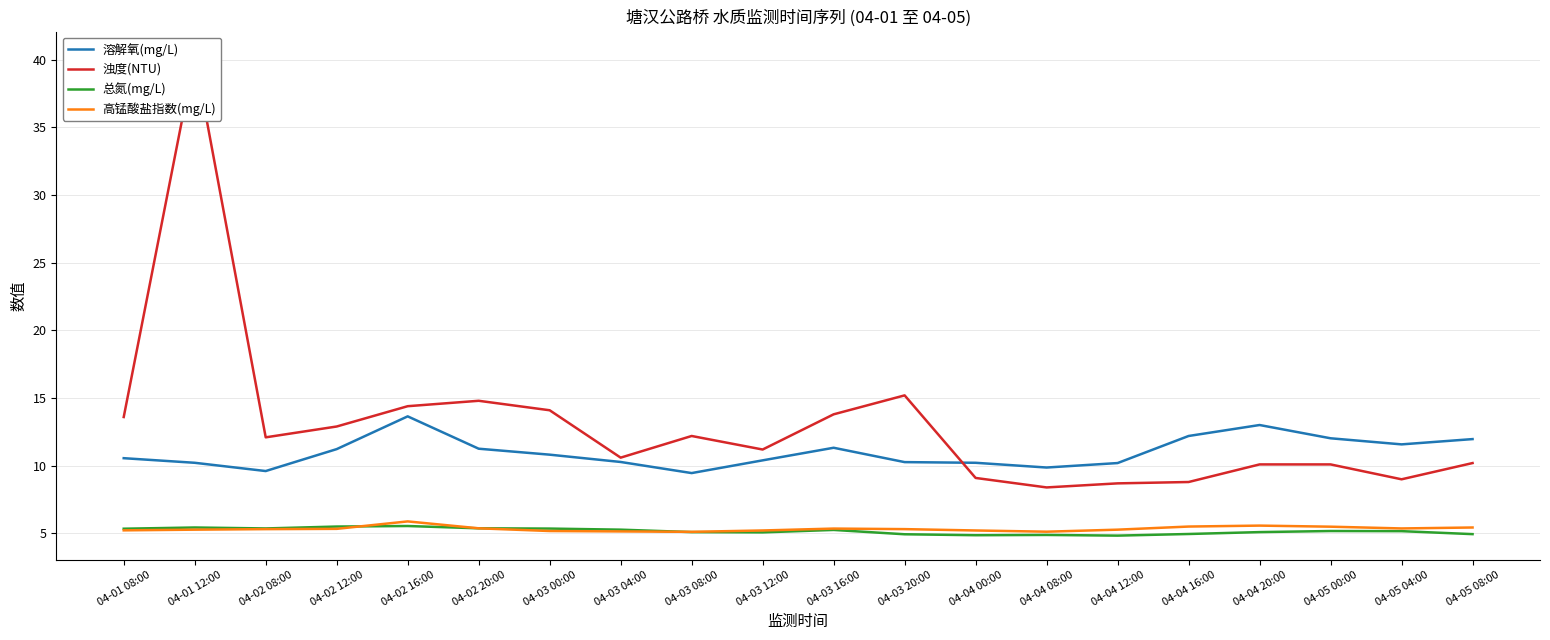

What position from the left is 04-05 00:00?

18